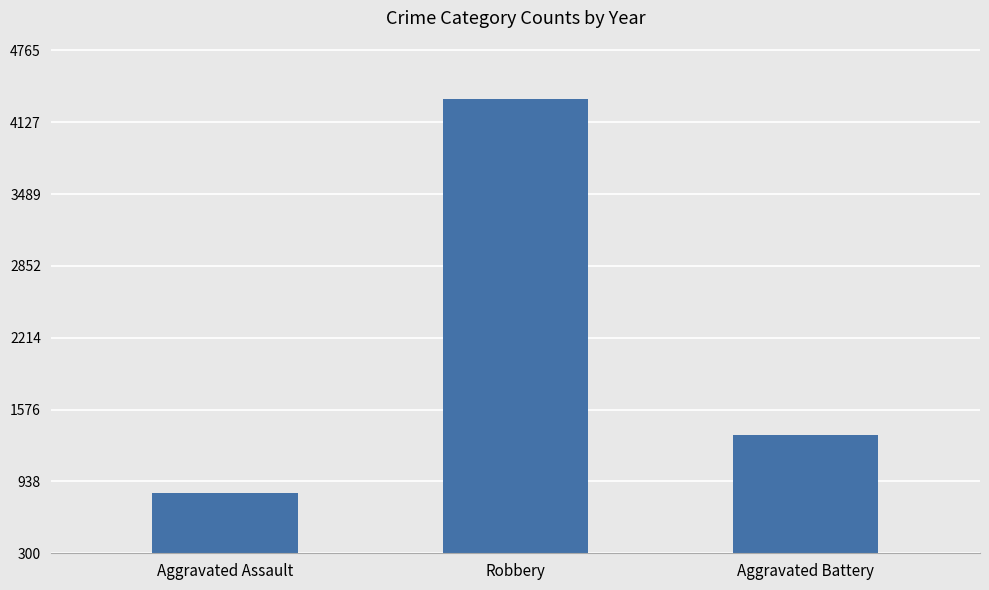

Rank the categories by value from lowest to highest.

Aggravated Assault, Aggravated Battery, Robbery